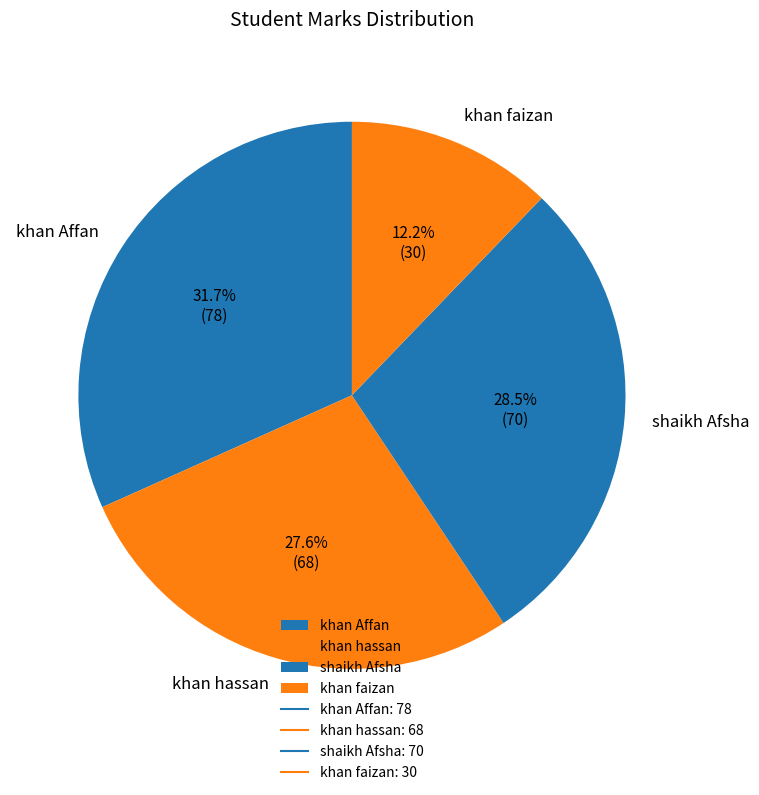

Rank the categories by value from lowest to highest.

khan faizan, khan hassan, shaikh Afsha, khan Affan